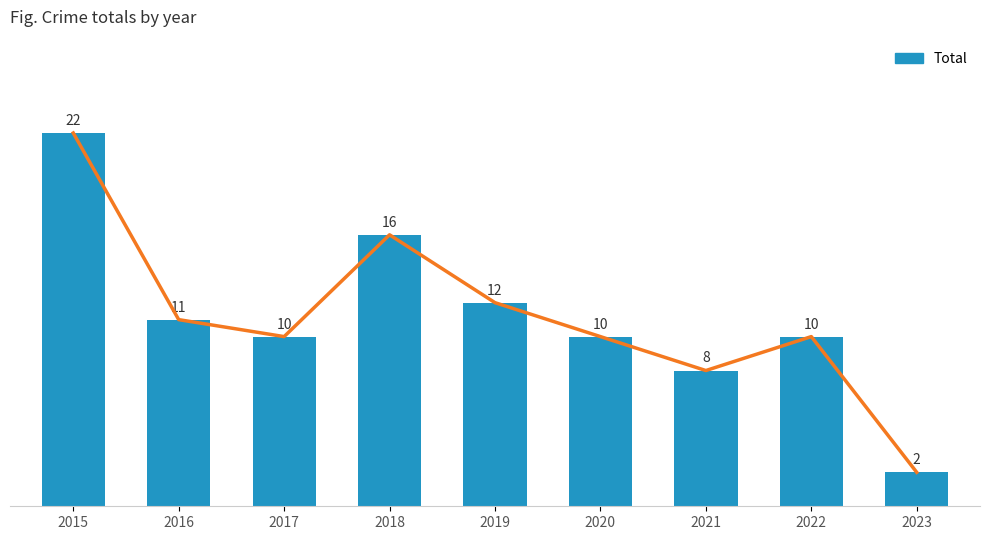

The value at 2015 is 13. True or false?

False